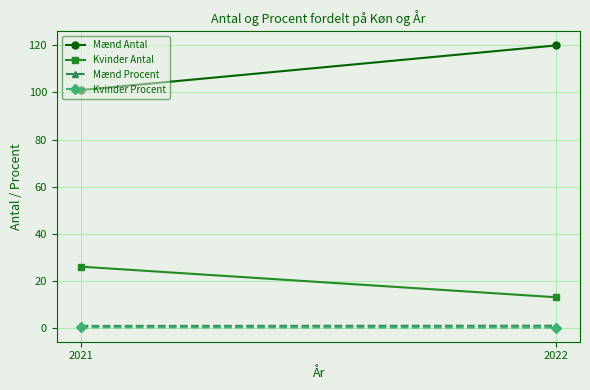

Which category has the lowest value in the Kvinder Procent series?

2022